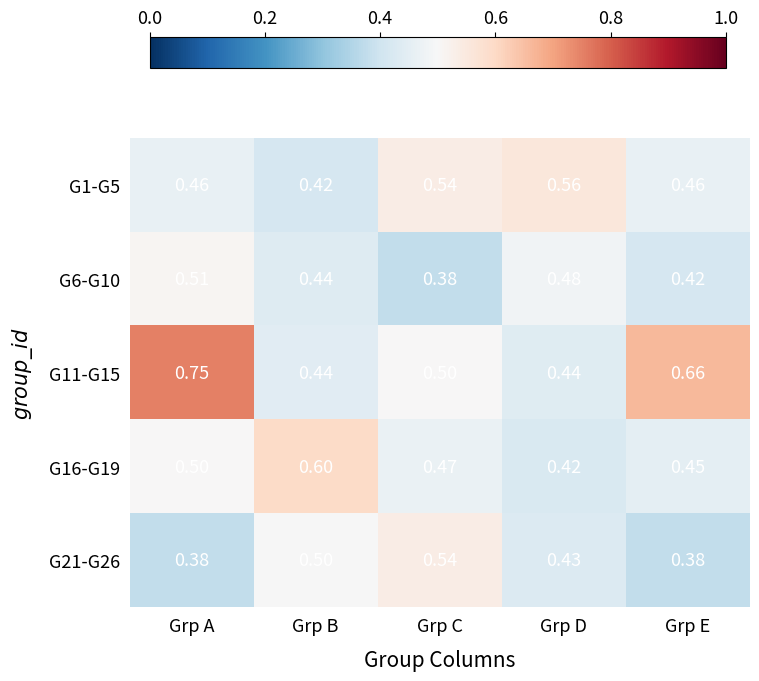

At which label is G1-G5 closest to 0?

Grp B